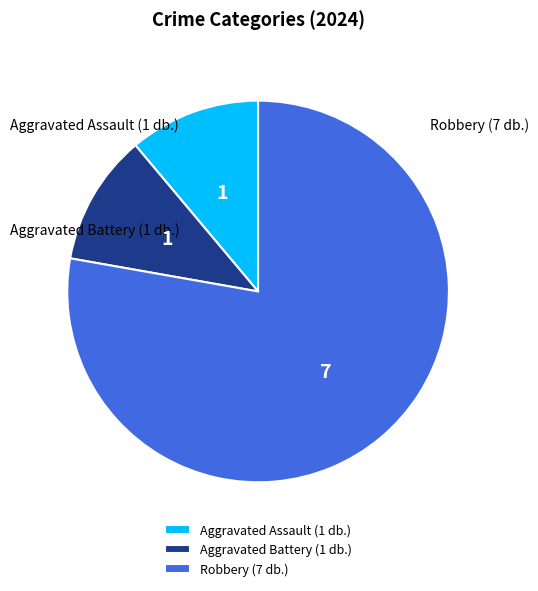

Approximately how many times larger is the value at Robbery compared to Aggravated Battery?

7.0